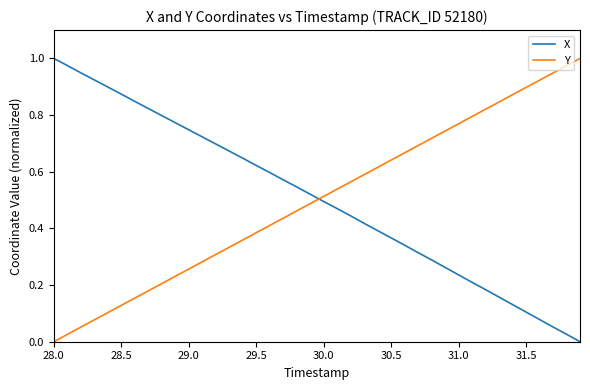

After their last crossing, which series has the higher values: Y or X?

Y